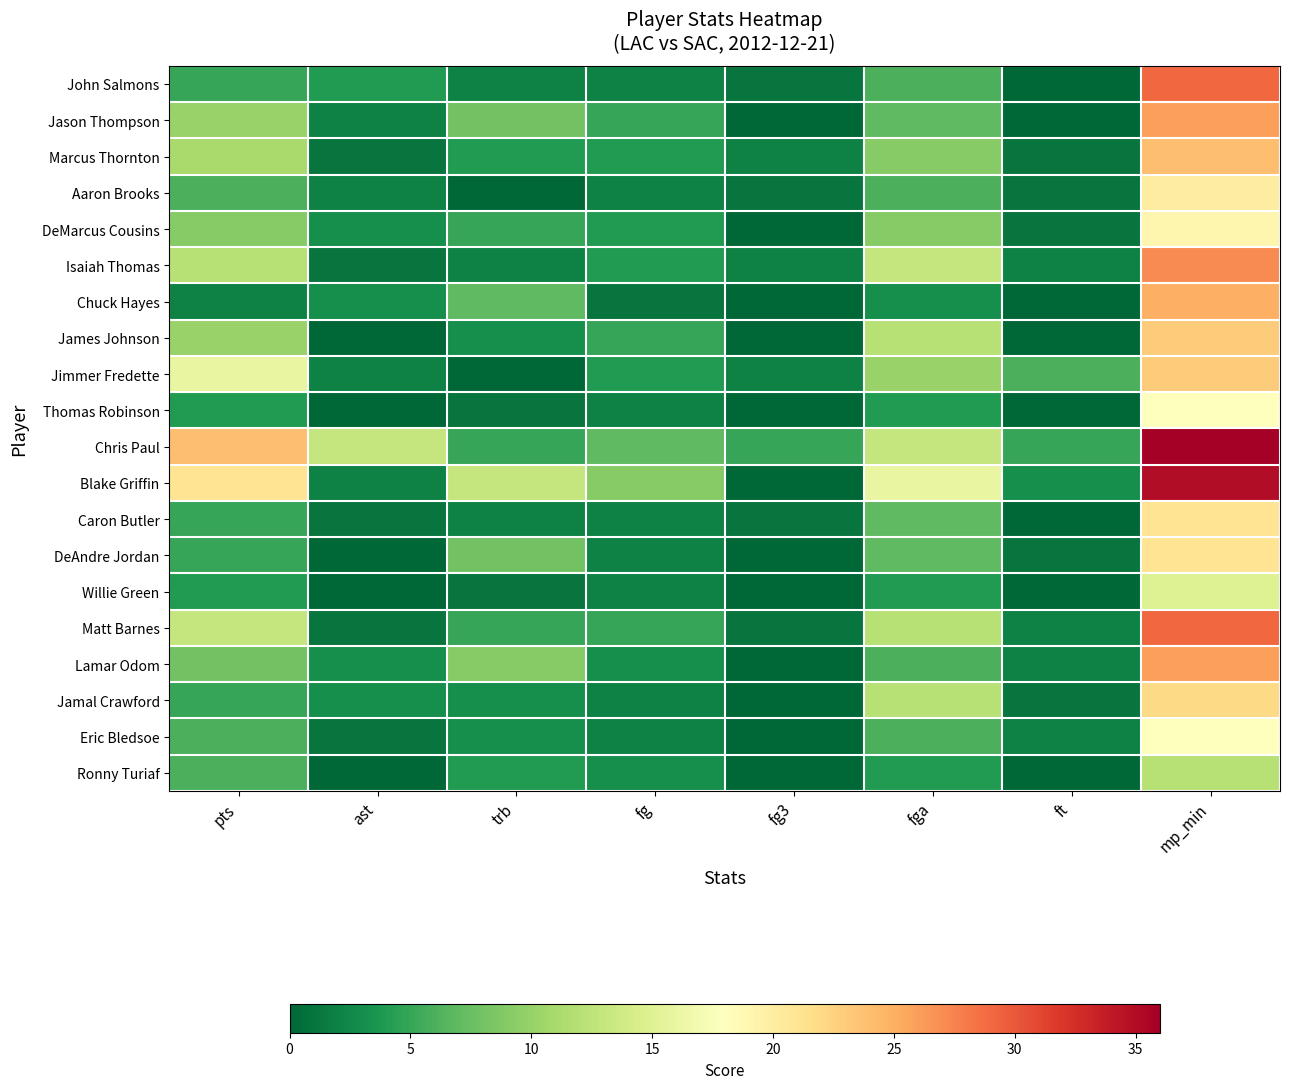

At which category is the sum across all series the highest?

mp_min